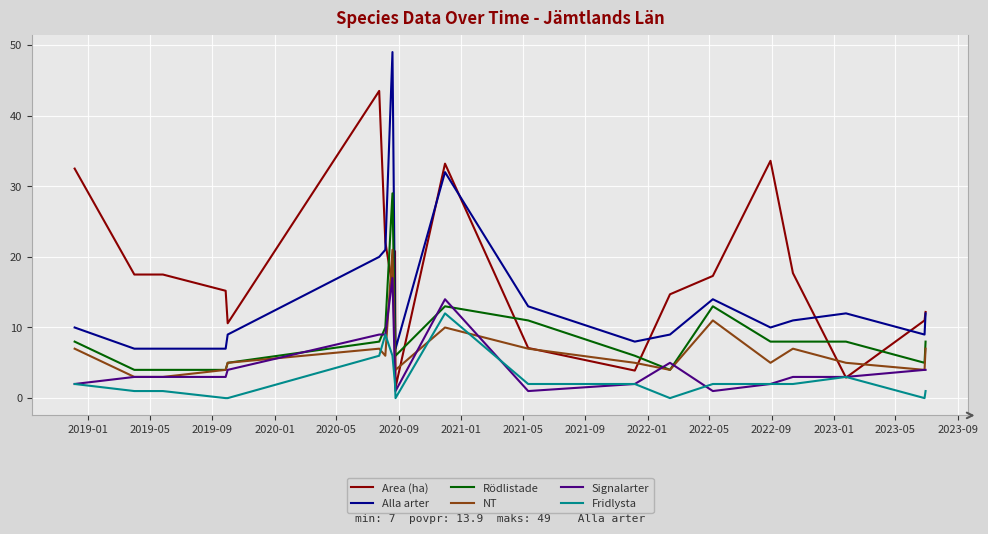

Which series has the largest total across all categories?

Area (ha)